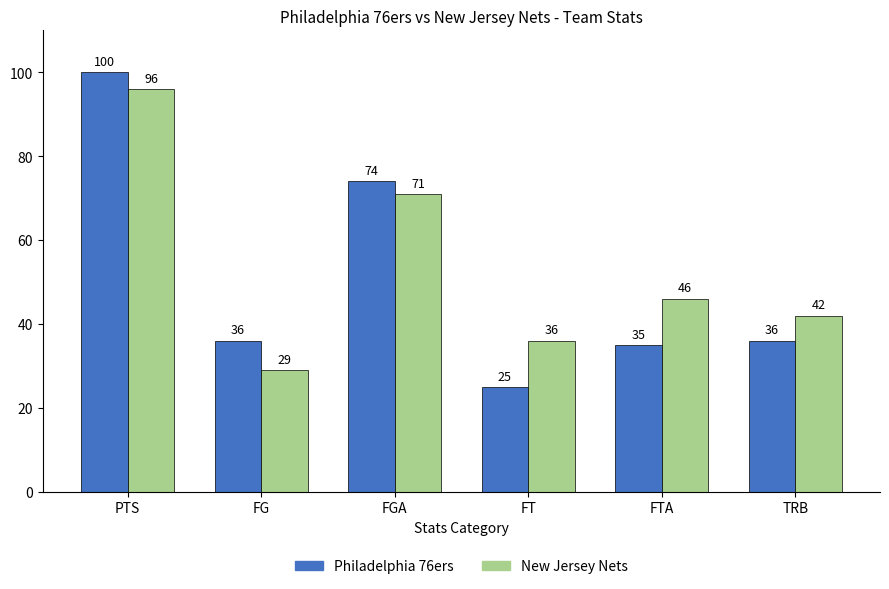

What is the label of the 3rd bar from the left?

FGA